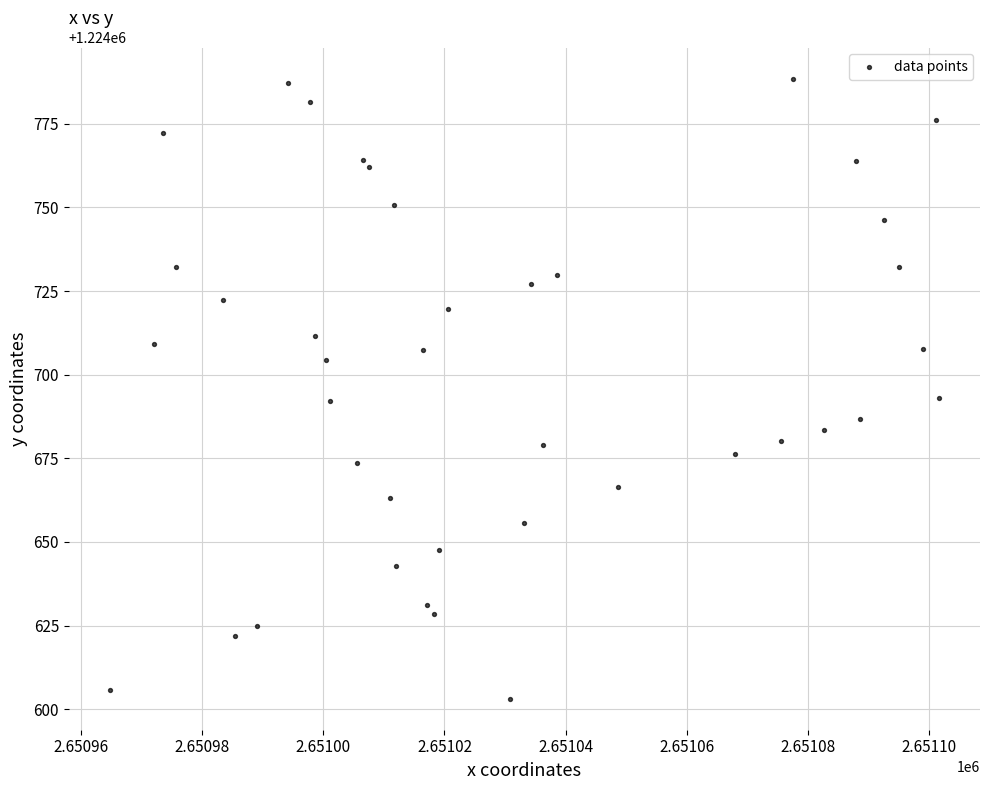

What is the range of Y values (max minus min)?

185.4